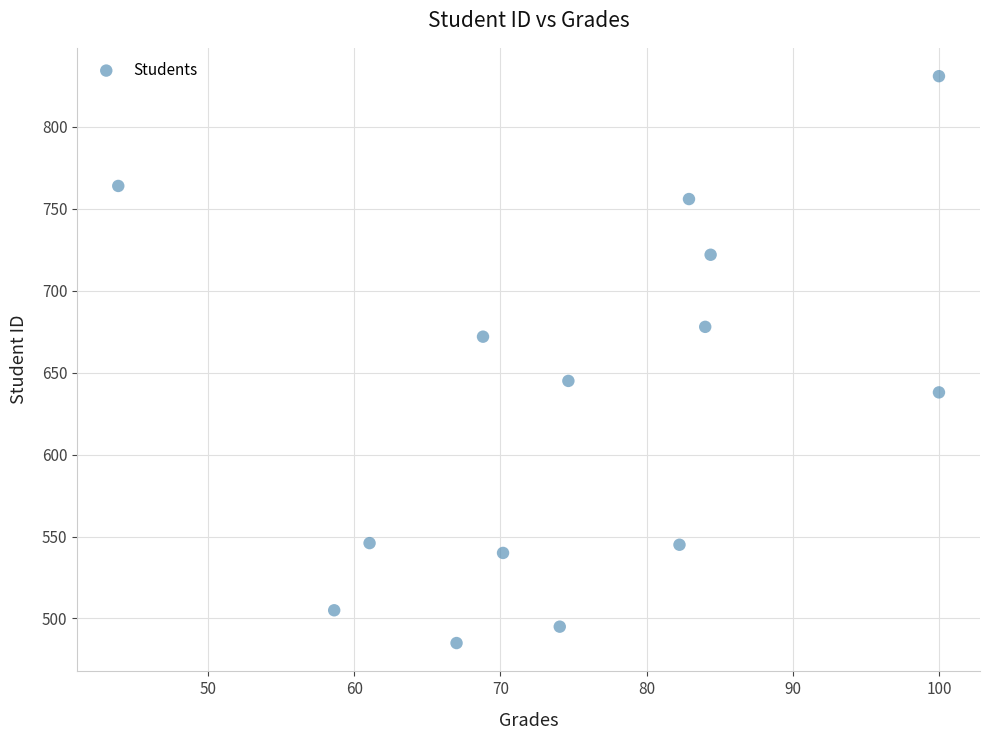

What is the range of Y values (max minus min)?

346